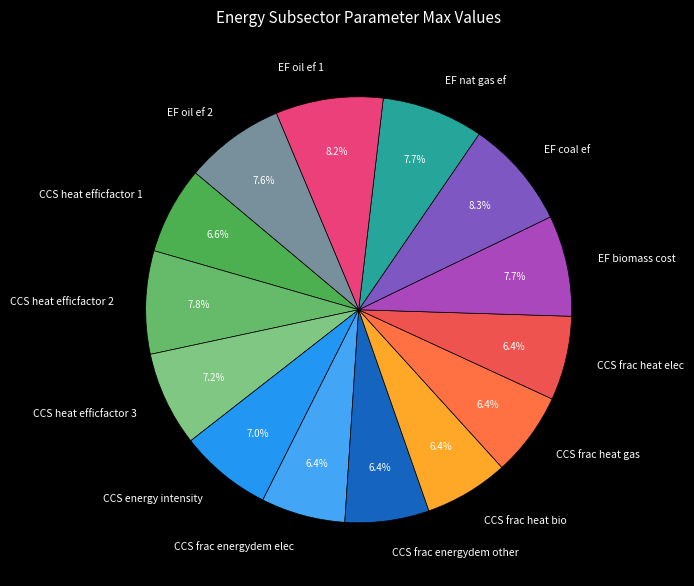

Is there a majority slice in this chart?

No